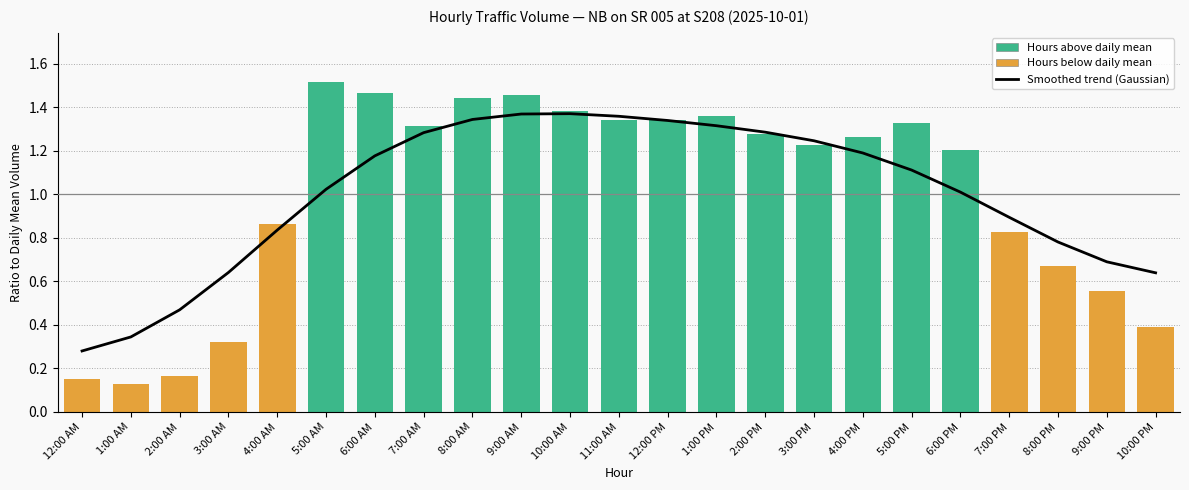

Reading right to left, transcribe all the data shown in this chart.

0.6	0.7	0.8	0.9	1.0	1.1	1.2	1.2	1.3	1.3	1.3	1.4	1.4	1.4	1.3	1.3	1.2	1.0	0.8	0.6	0.5	0.3	0.3